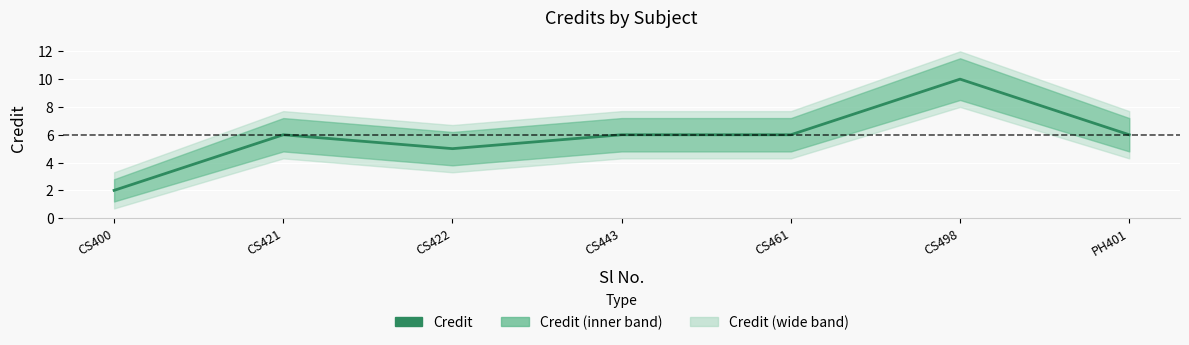

What is the label of the 1st point from the right?

PH401